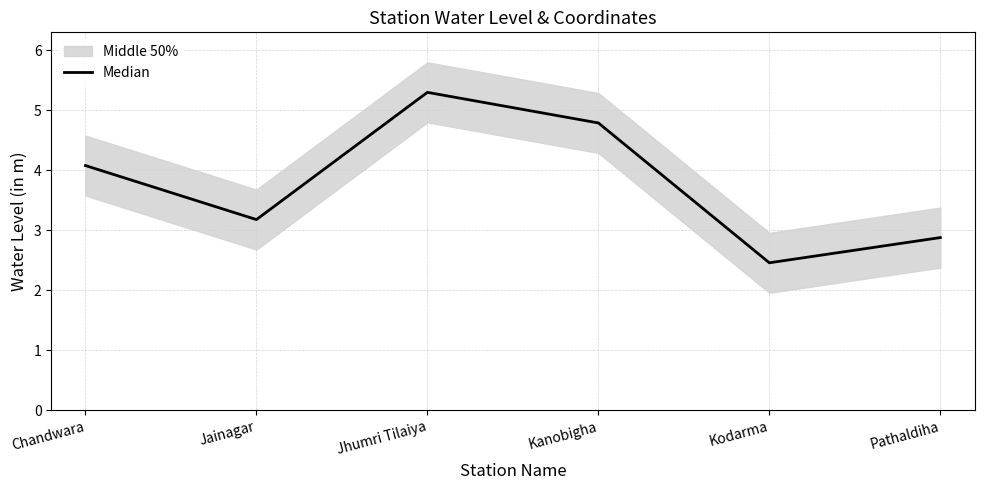

What is the value of the 1st point from the left?

4.1